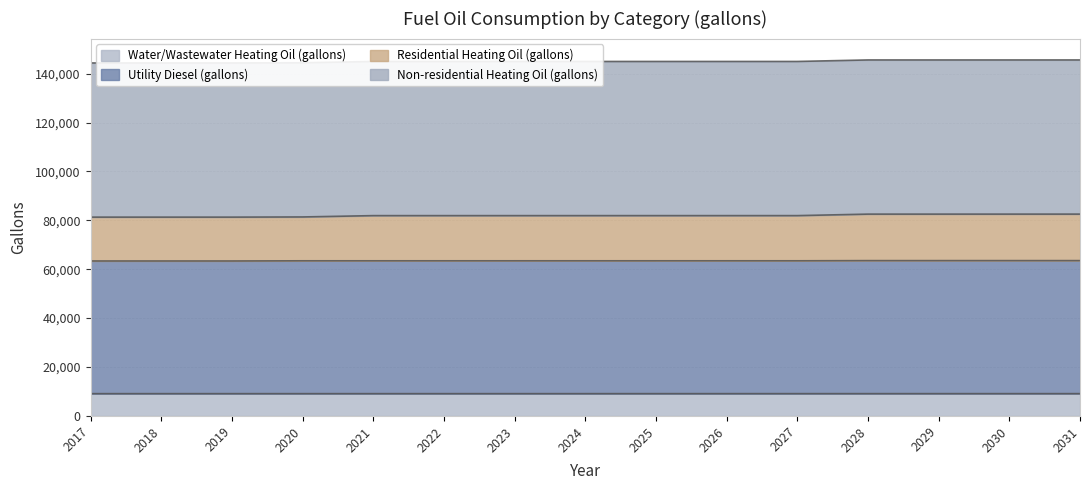

What is the maximum value for Water/Wastewater Heating Oil (gallons)?

9126.7